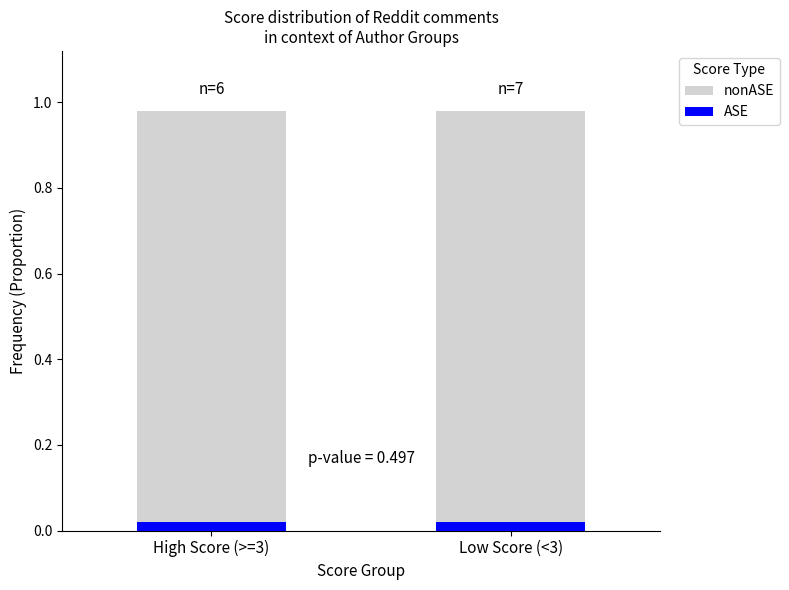

Reading right to left, transcribe all the data shown in this chart.

nonASE: Low Score (<3)=1.0	High Score (>=3)=1.0
ASE: Low Score (<3)=0.0	High Score (>=3)=0.0